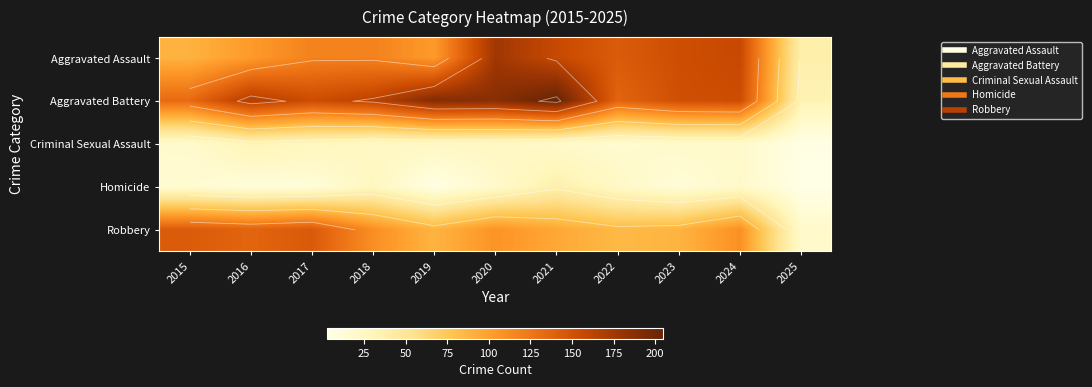

What is the sum of the Robbery values at 2018 and 2023?

198